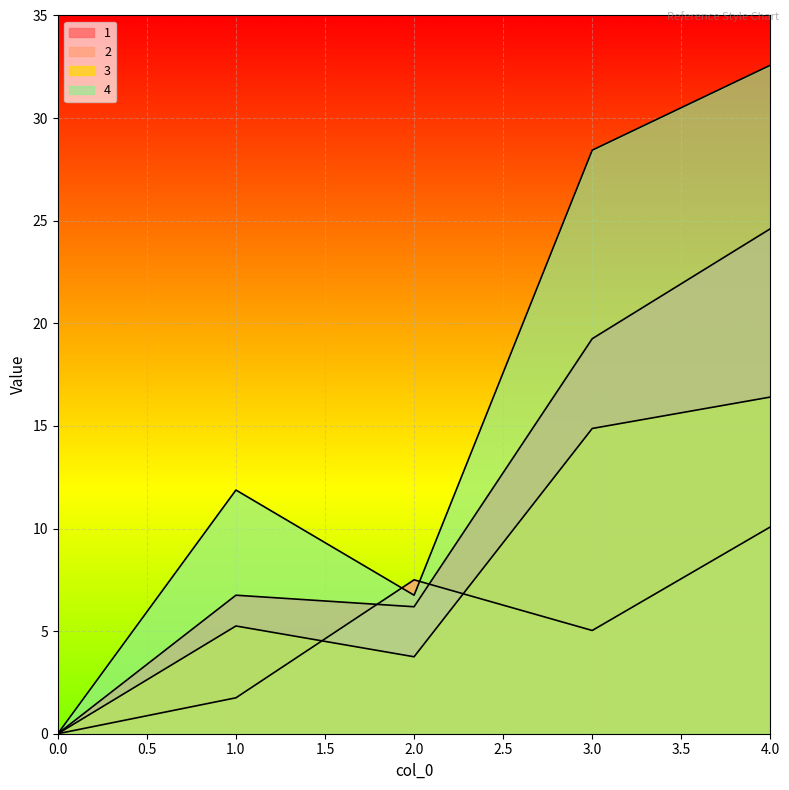

At which label does 4 first exceed 11?

1